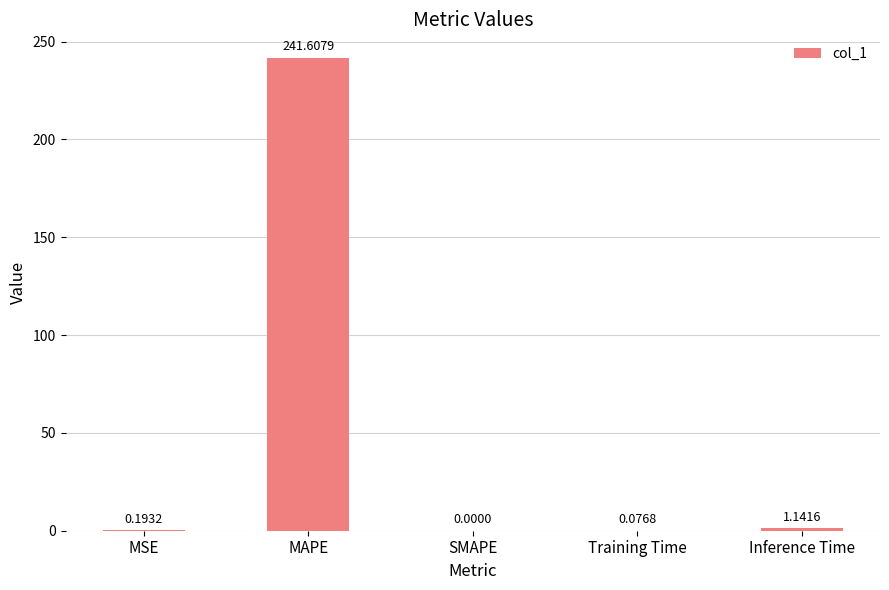

Where is the data nearest to the value 120?

Inference Time